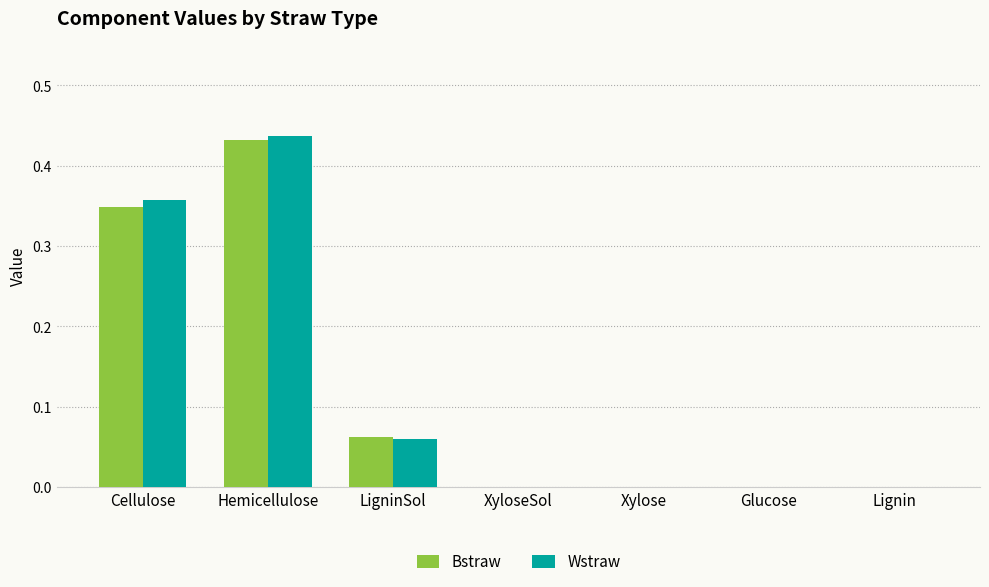

The Wstraw series shows 0.0 at LigninSol. True or false?

False